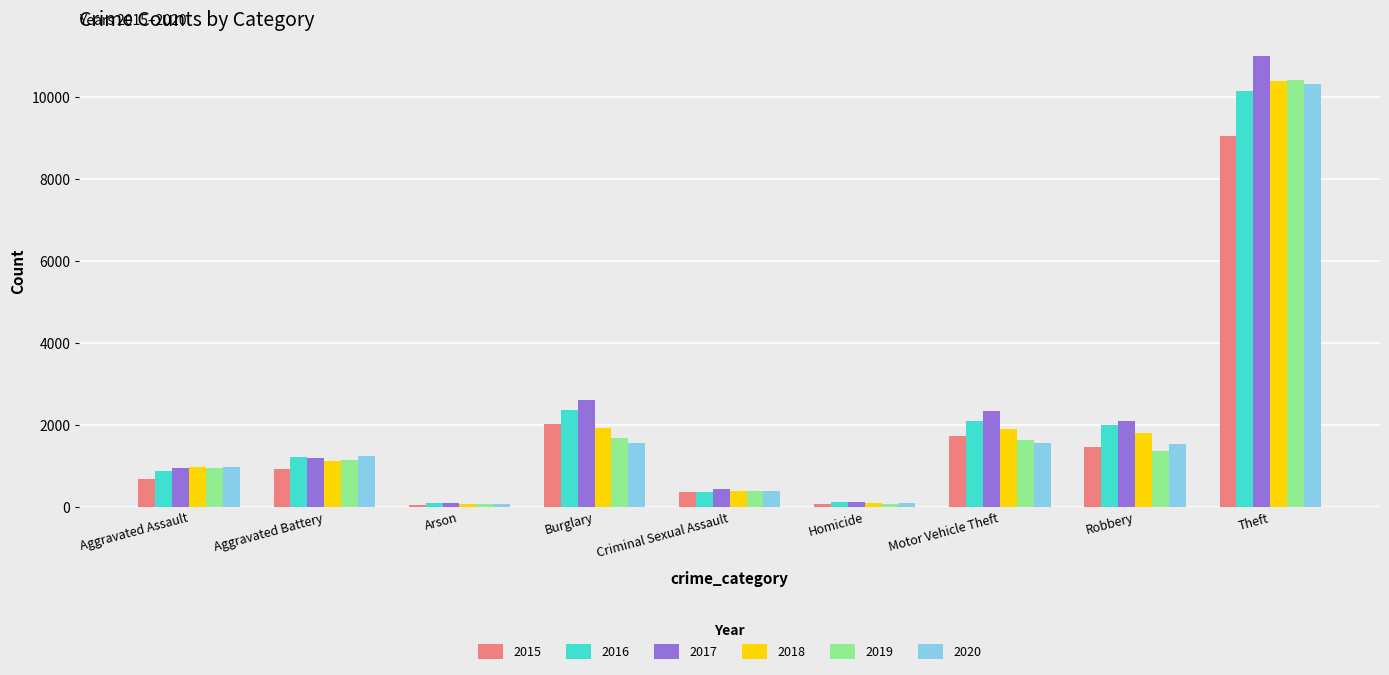

At which category does the chart reach its peak across all series?

Theft